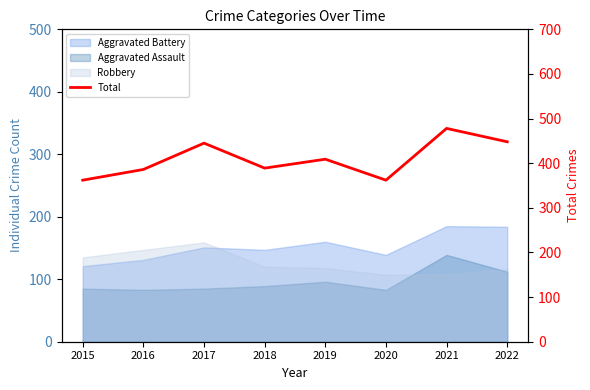

At which category does the chart reach its minimum across all series?

2015